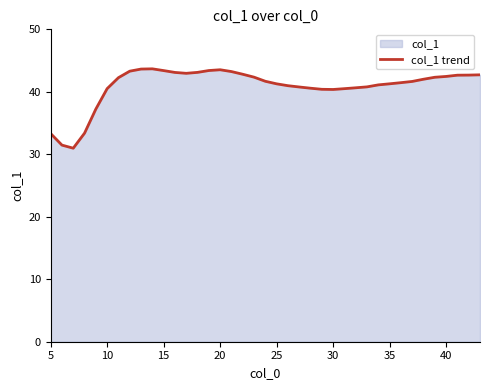

What is the minimum value shown in the chart?

31.0